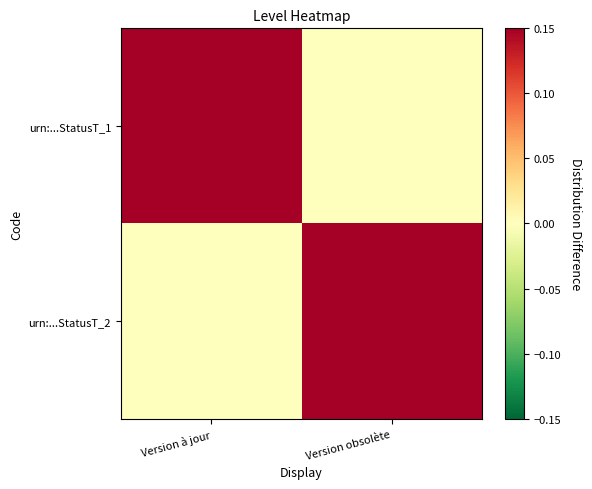

Which label corresponds to the largest value in the chart?

Version à jour